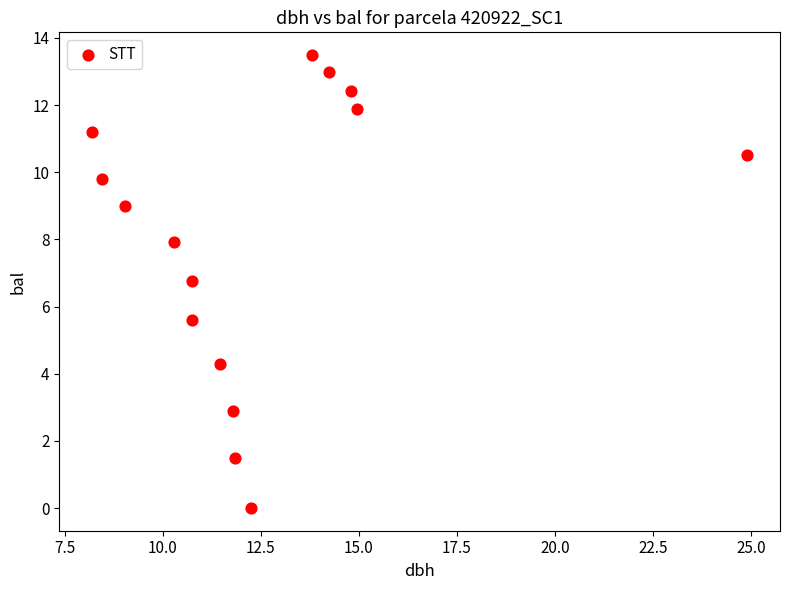

What Y value in the scatter plot is closest to 6?

5.6